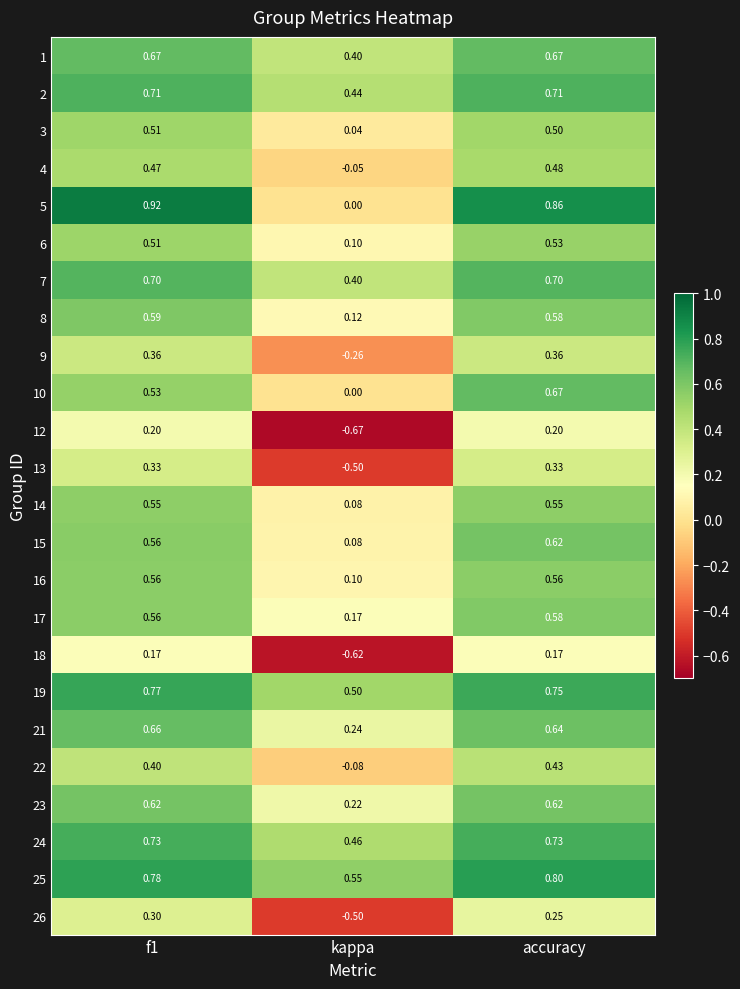

Which series has the widest spread of values?

5